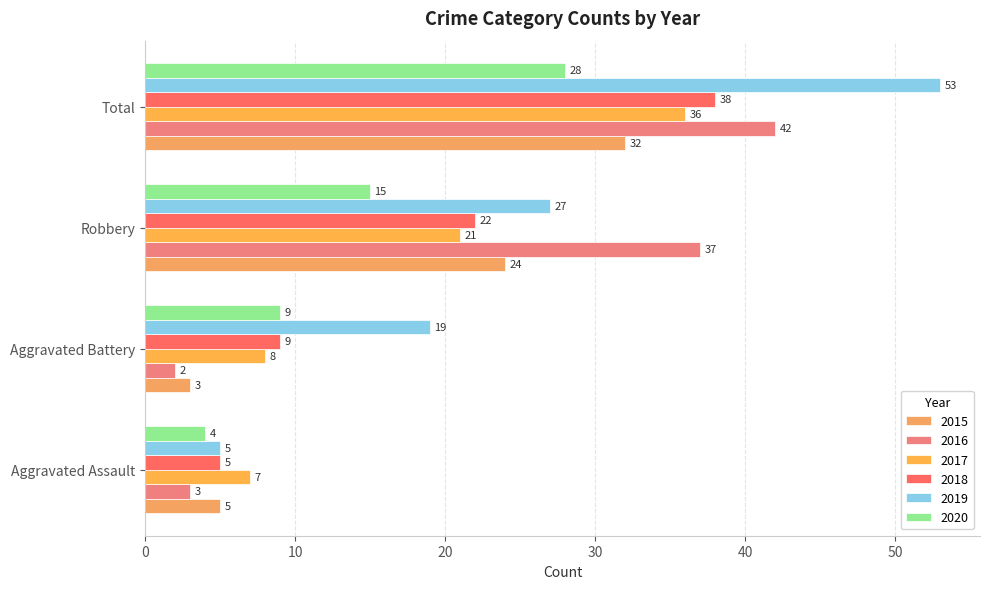

At how many categories does at least one series exceed 46?

1